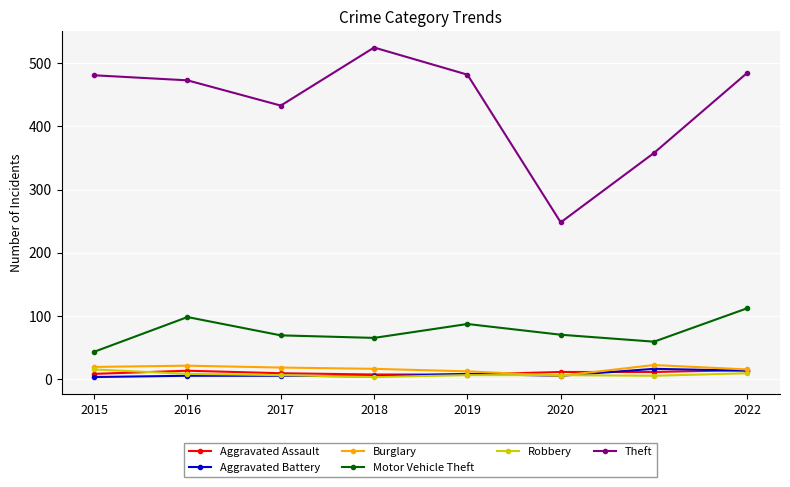

Which category has the lowest value in the Motor Vehicle Theft series?

2015